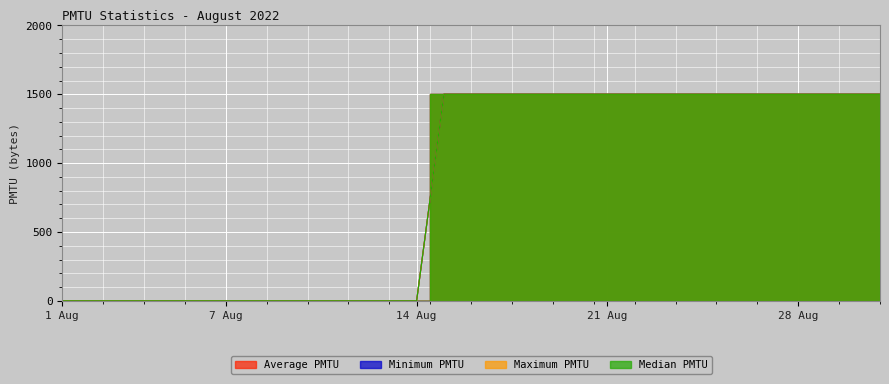

The value of Average PMTU at 14 Aug is 0. True or false?

True